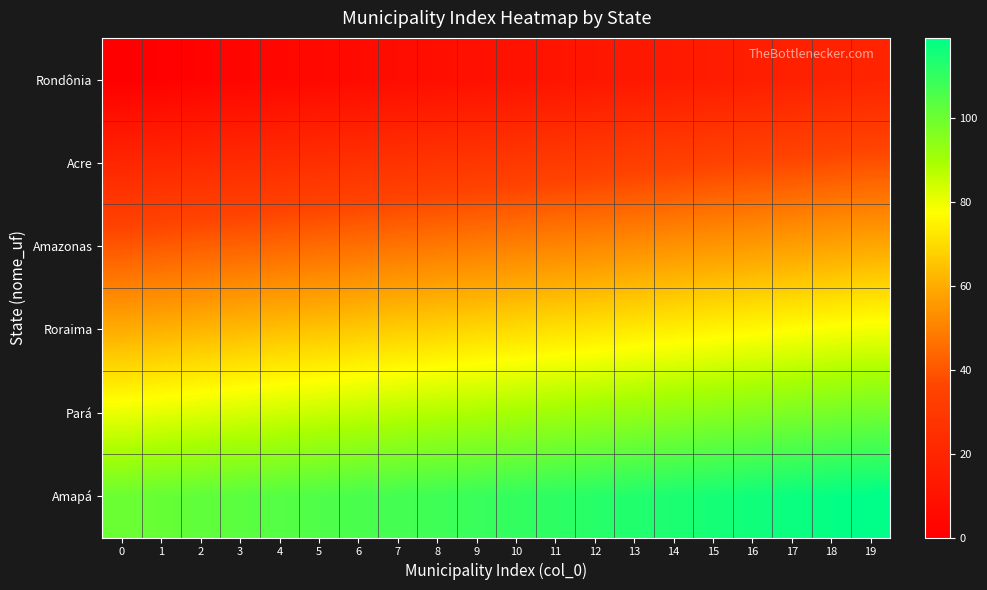

Reading left to right, extract all data points from this chart.

Rondônia: 0=0	1=1	2=2	3=3	4=4	5=5	6=6	7=7	8=8	9=9	10=10	11=11	12=12	13=13	14=14	15=15	16=16	17=17	18=18	19=19
Acre: 0=20	1=21	2=22	3=23	4=24	5=25	6=26	7=27	8=28	9=29	10=30	11=31	12=32	13=33	14=34	15=35	16=36	17=37	18=38	19=39
Amazonas: 0=40	1=41	2=42	3=43	4=44	5=45	6=46	7=47	8=48	9=49	10=50	11=51	12=52	13=53	14=54	15=55	16=56	17=57	18=58	19=59
Roraima: 0=60	1=61	2=62	3=63	4=64	5=65	6=66	7=67	8=68	9=69	10=70	11=71	12=72	13=73	14=74	15=75	16=76	17=77	18=78	19=79
Pará: 0=80	1=81	2=82	3=83	4=84	5=85	6=86	7=87	8=88	9=89	10=90	11=91	12=92	13=93	14=94	15=95	16=96	17=97	18=98	19=99
Amapá: 0=100	1=101	2=102	3=103	4=104	5=105	6=106	7=107	8=108	9=109	10=110	11=111	12=112	13=113	14=114	15=115	16=116	17=117	18=118	19=119